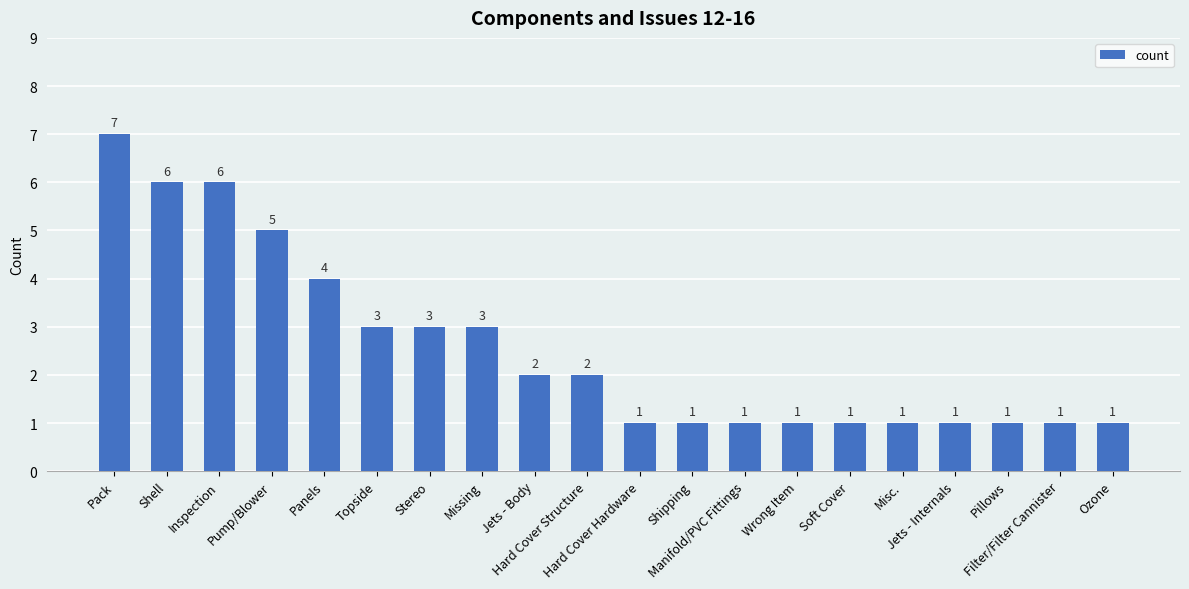

What is the value of the 14th bar from the left?

1